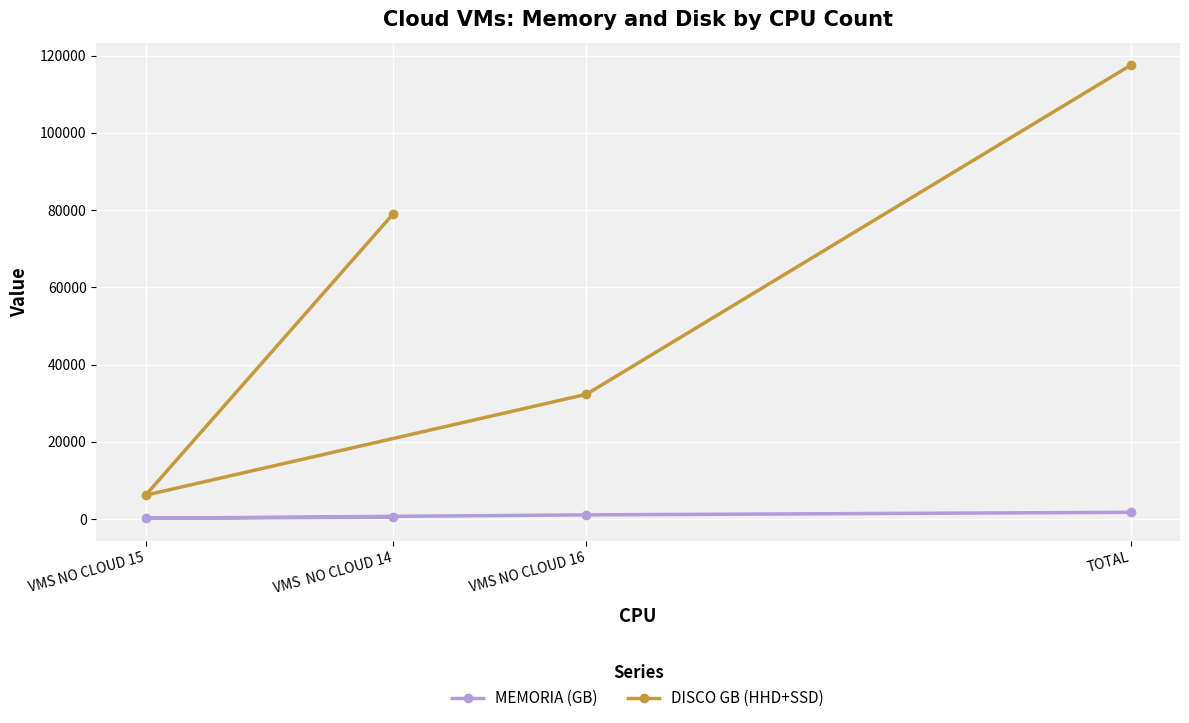

Between VMS NO CLOUD 15 and VMS NO CLOUD 16, which series saw the biggest shift?

DISCO GB (HHD+SSD)